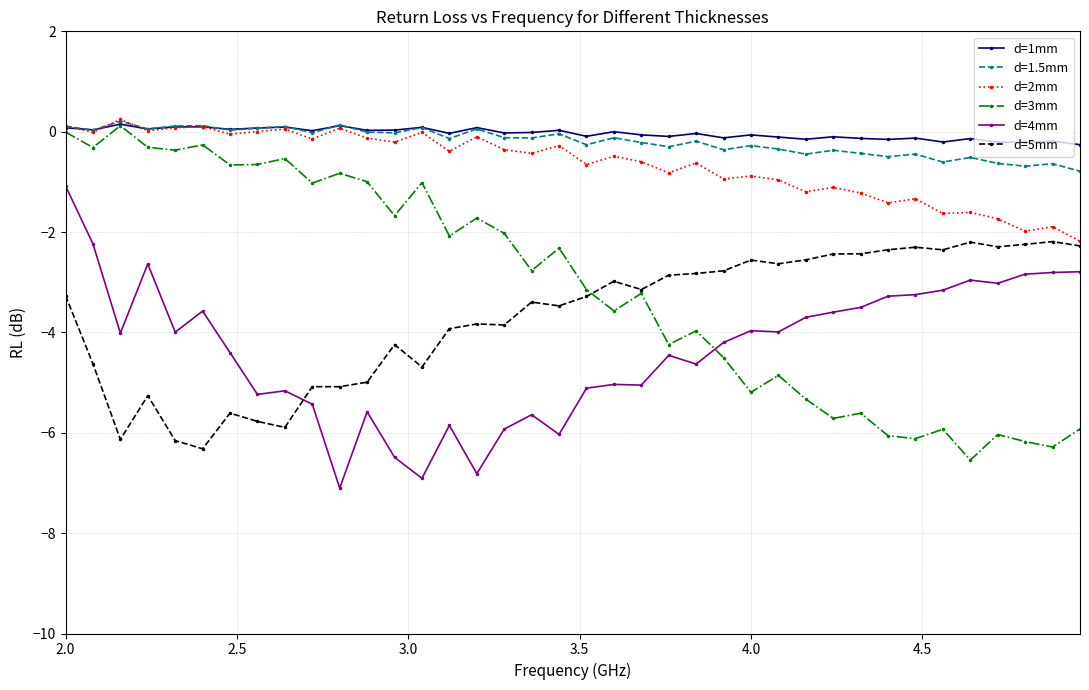

True or false: d=1mm and d=4mm intersect in this chart.

False